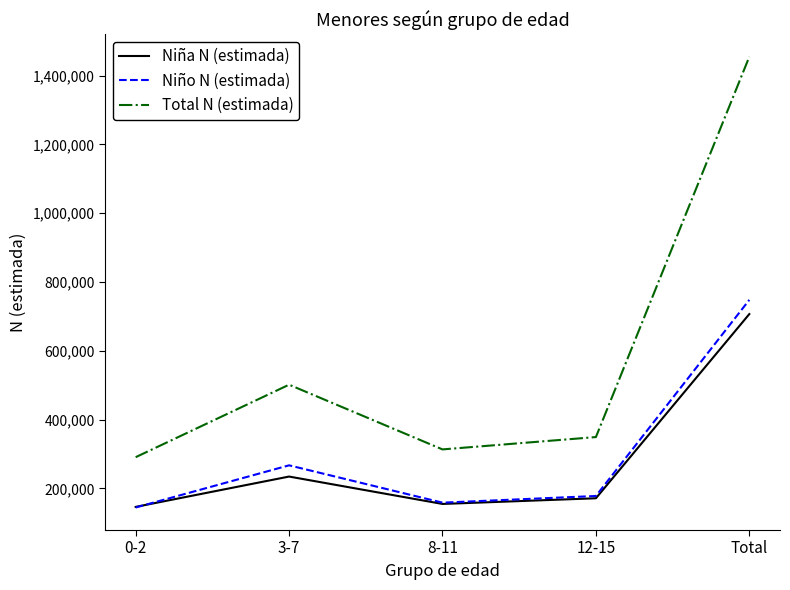

Is it true that Niña N (estimada) equals 706928 at Total?

True